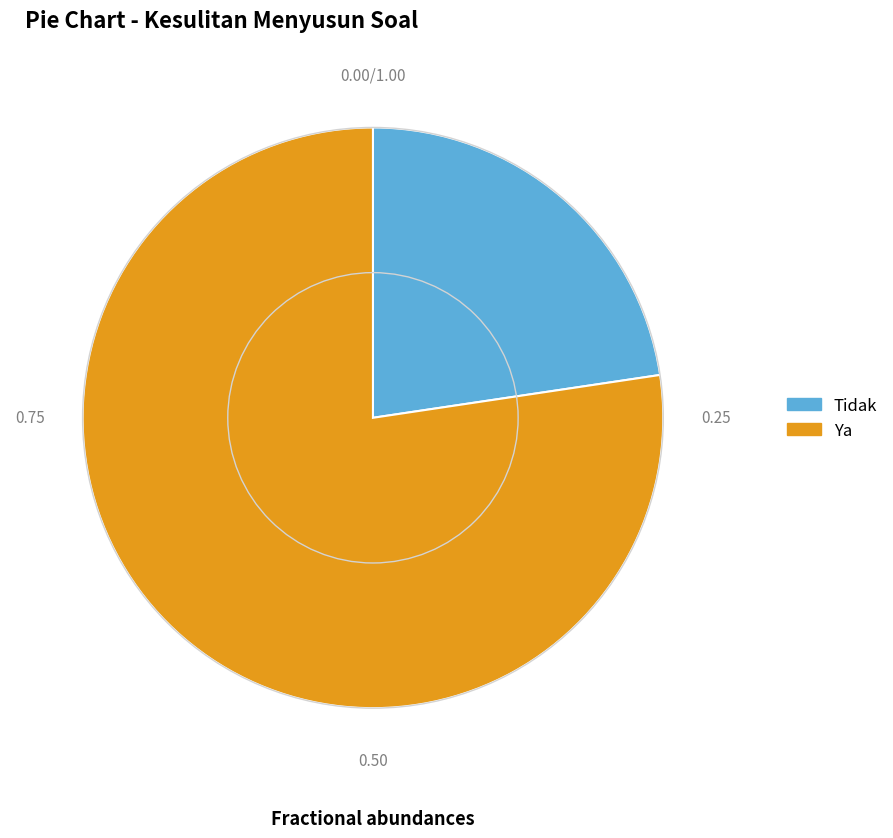

Does Tidak represent more than half of the total?

No